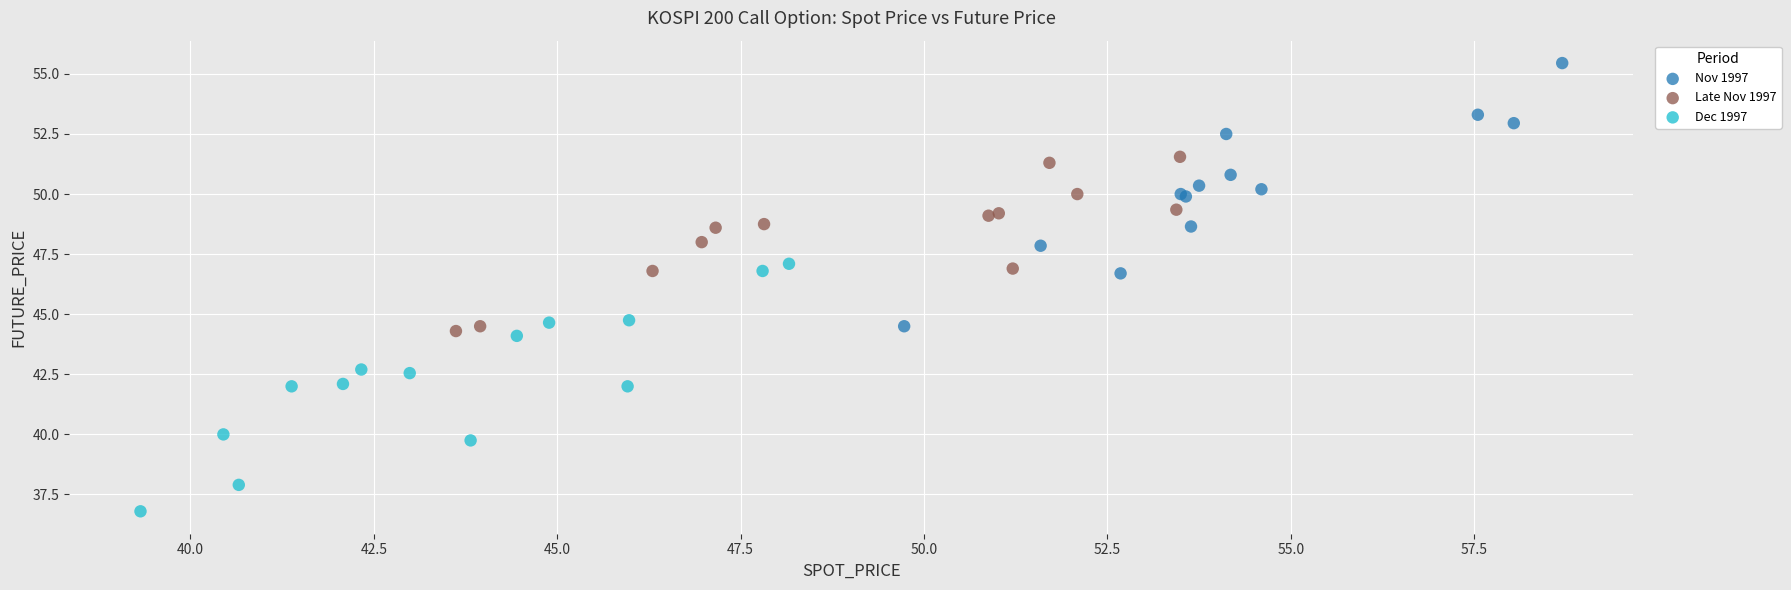

Which series reaches the minimum Y coordinate?

Dec 1997